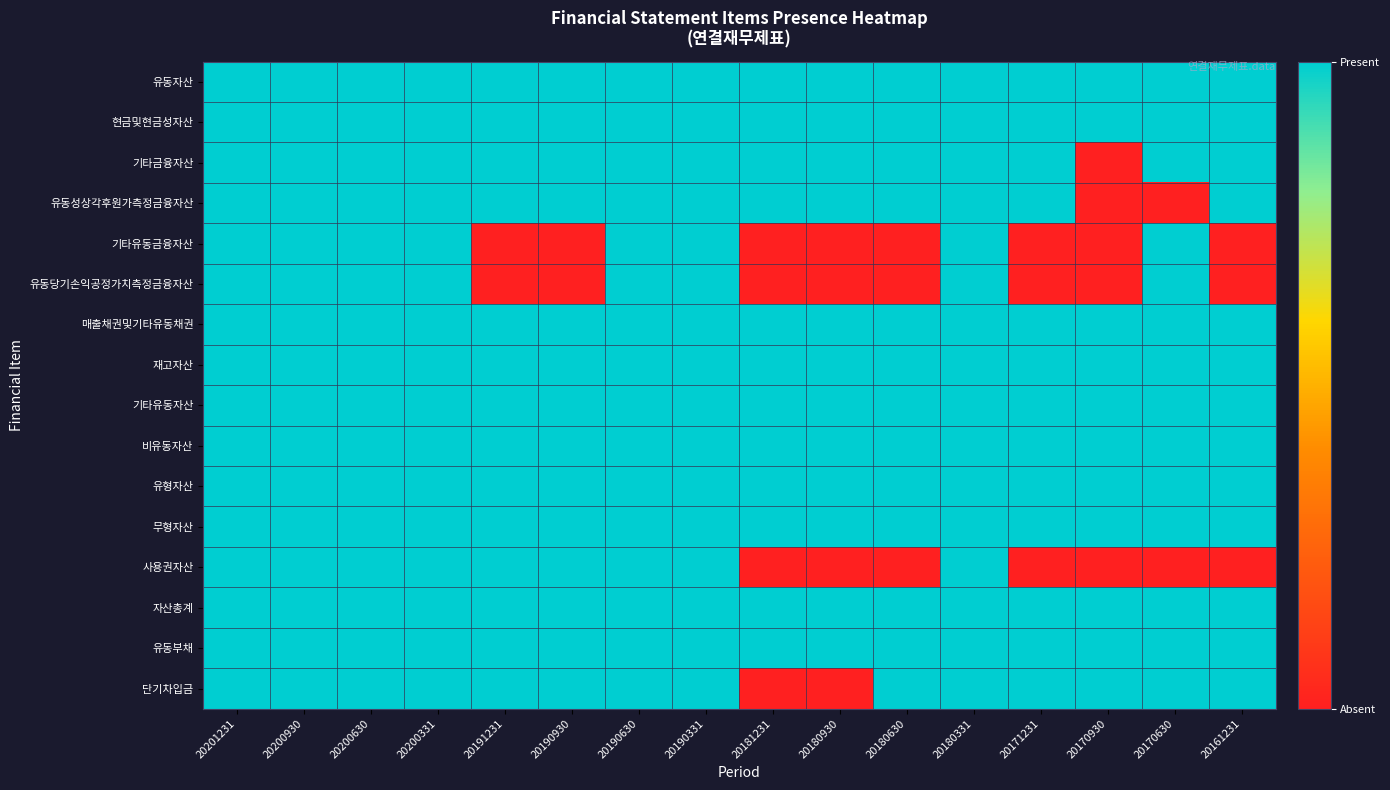

Which category has the lowest value across all series?

20170930